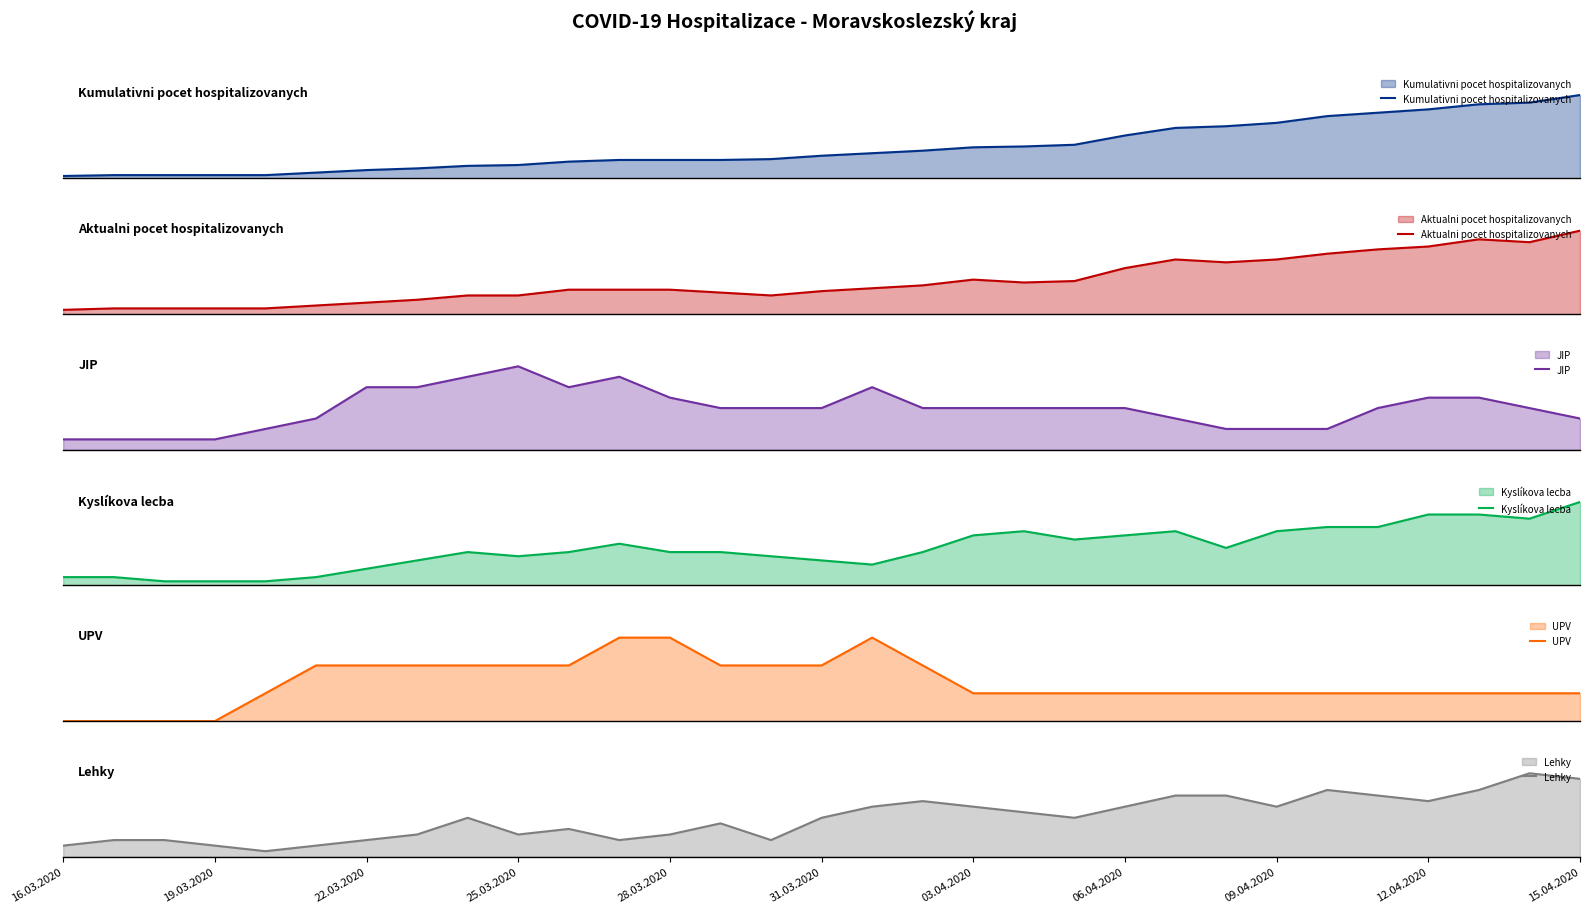

Rank the series at 14 from lowest to highest value.

UPV, Lehky, JIP, Kyslíkova lecba, Aktualni pocet hospitalizovanych, Kumulativni pocet hospitalizovanych